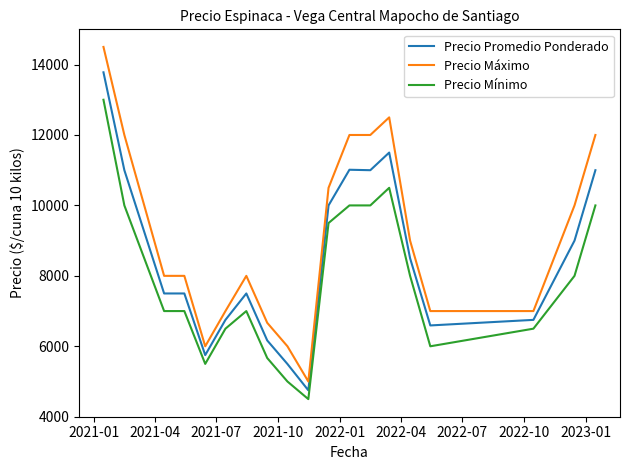

Rank the series by their maximum value, from lowest to highest.

Precio Mínimo, Precio Promedio Ponderado, Precio Máximo